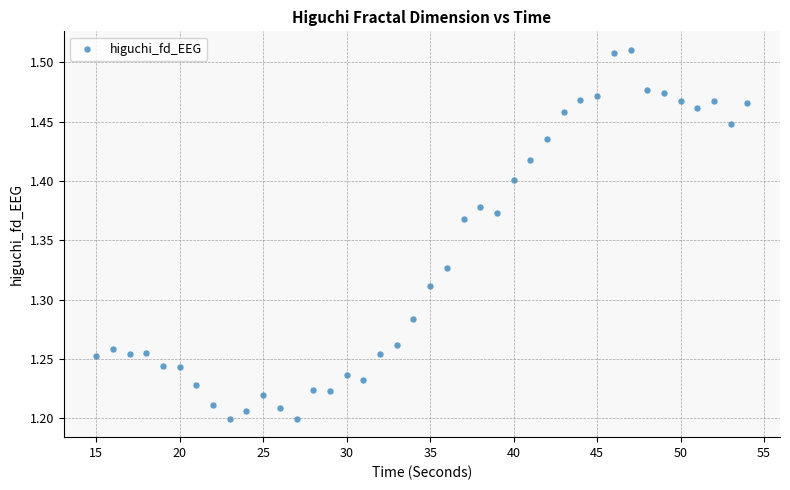

What is the range of Y values (max minus min)?

0.3